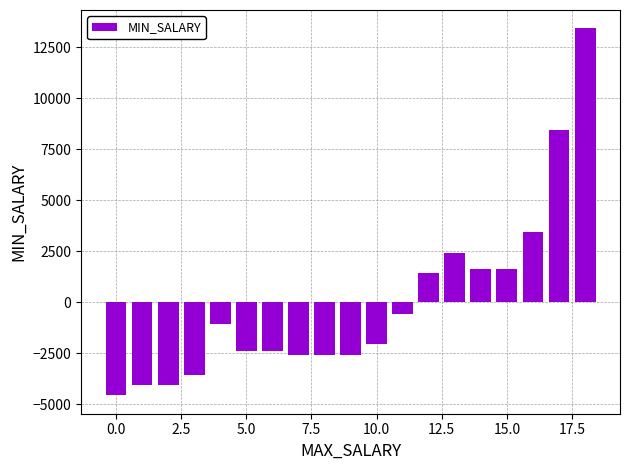

What is the difference between the second highest and minimum values?

13000.0